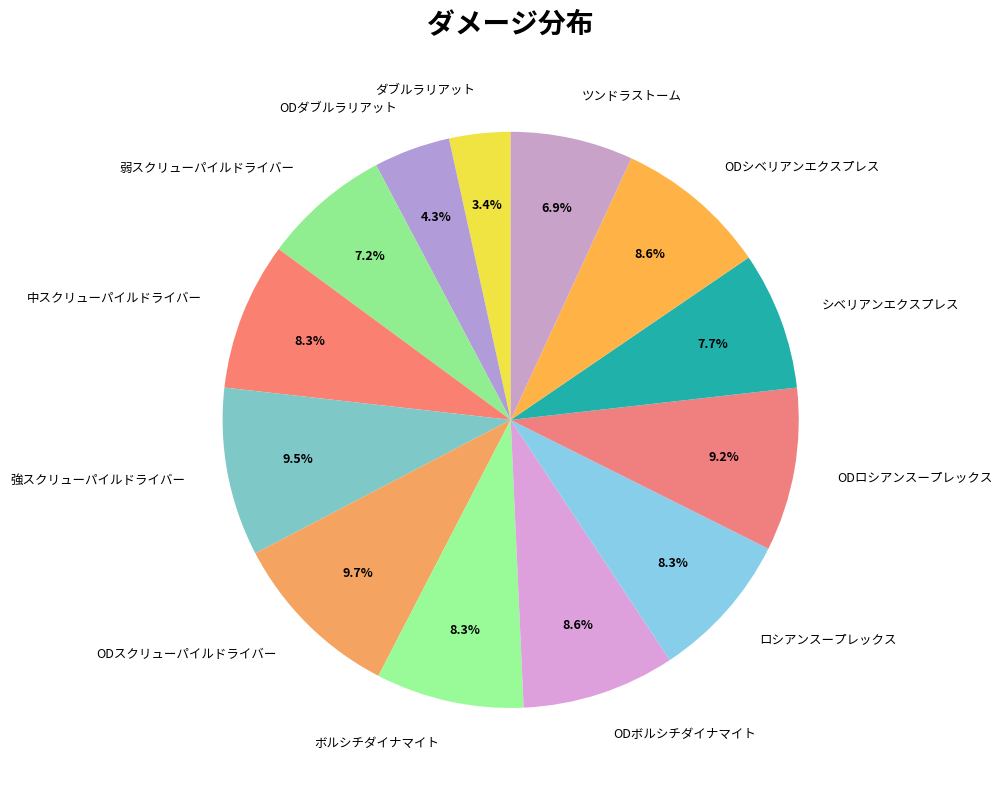

What percentage is NOT represented by 弱スクリューパイルドライバー?

92.8%